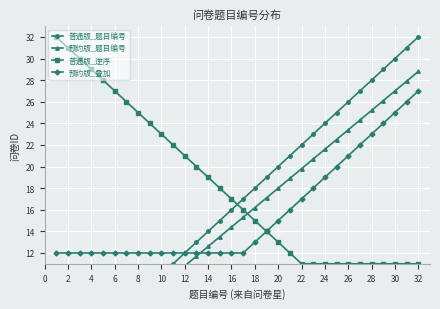

What is the highest value of the 预约版_叠加 series?

27